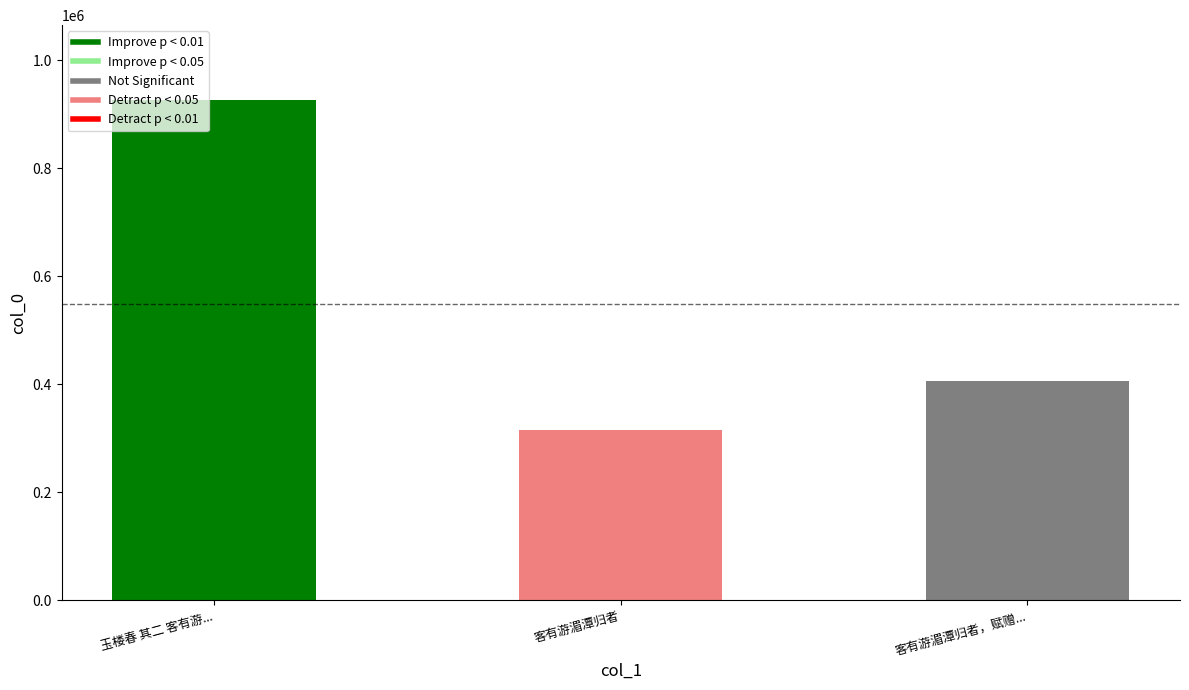

How many distinct data groups are displayed?

1